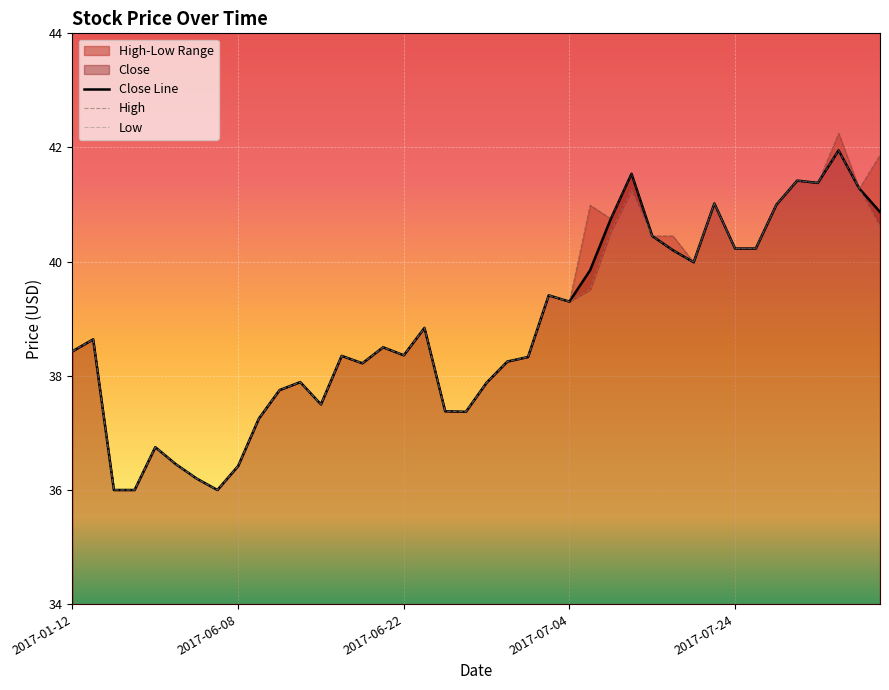

Which series has the largest total across all categories?

High